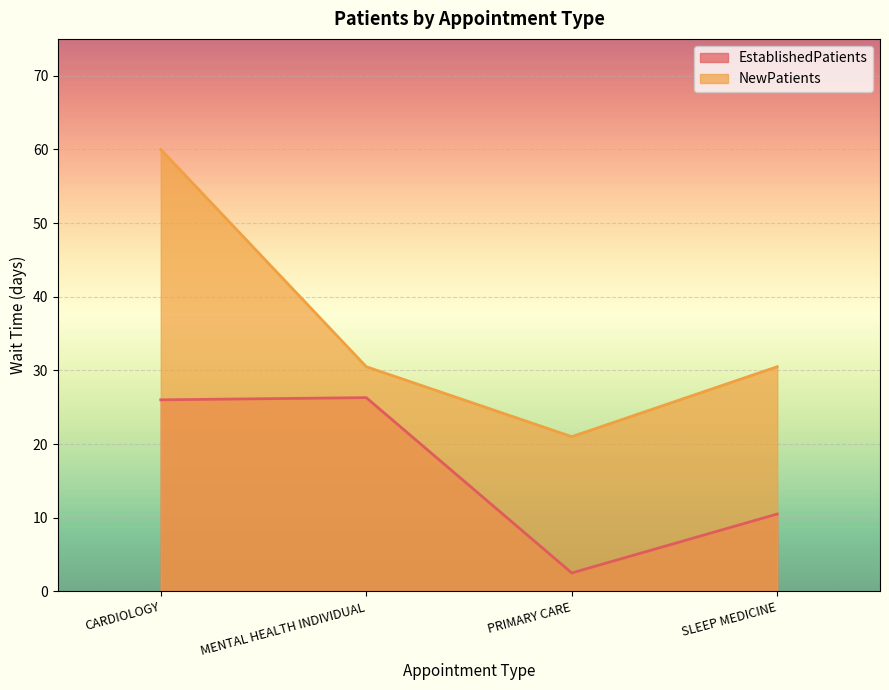

Rank the series by their average value, from lowest to highest.

EstablishedPatients, NewPatients